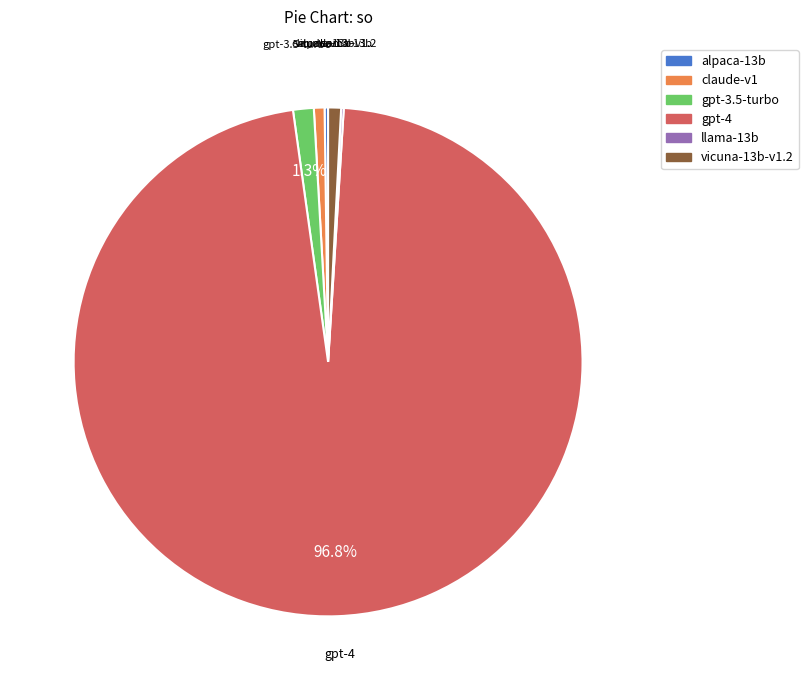

Does gpt-3.5-turbo account for over 50% of the chart?

No